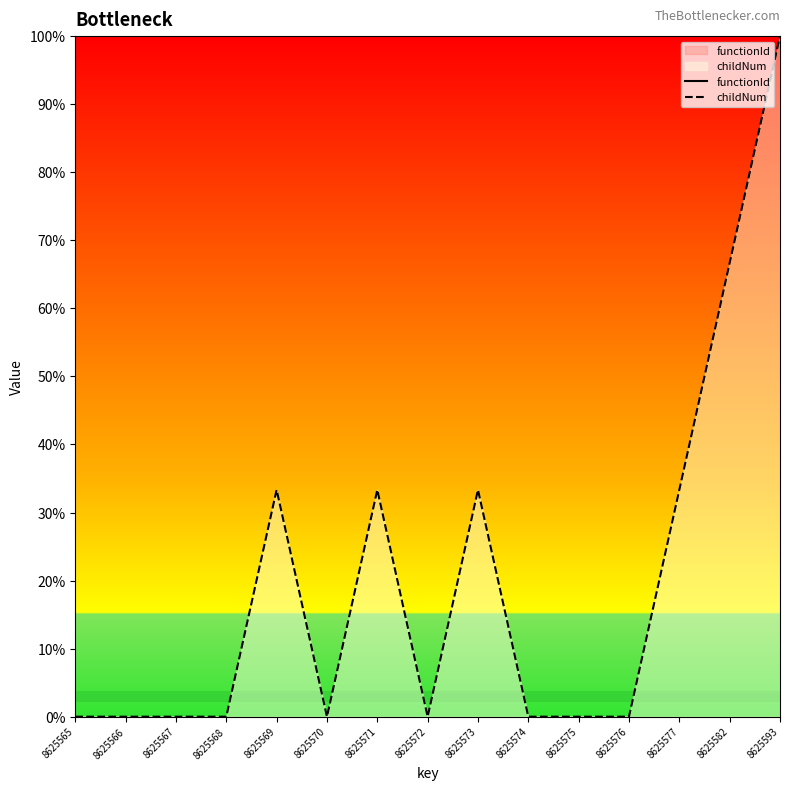

At which label is childNum closest to 49?

8625569